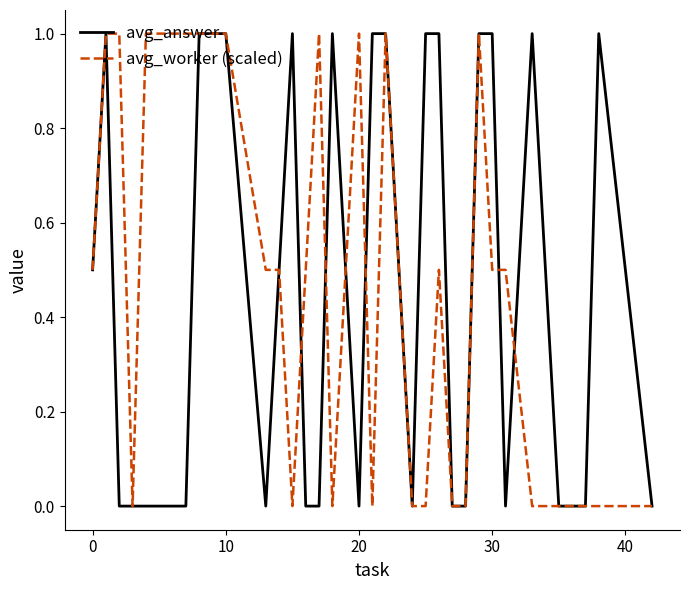

What is the maximum value for avg_answer?

1.0